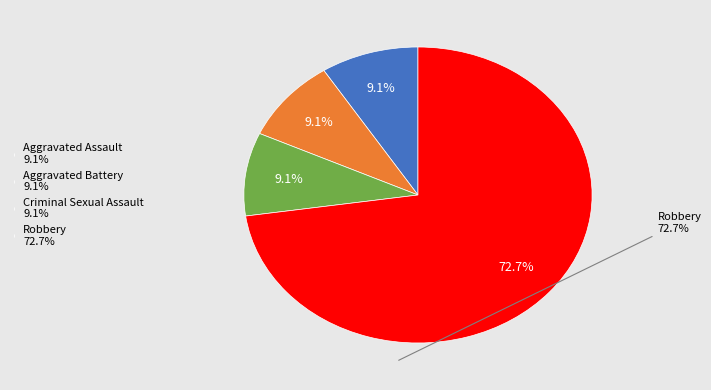

What is the majority slice?

Robbery 72.7%